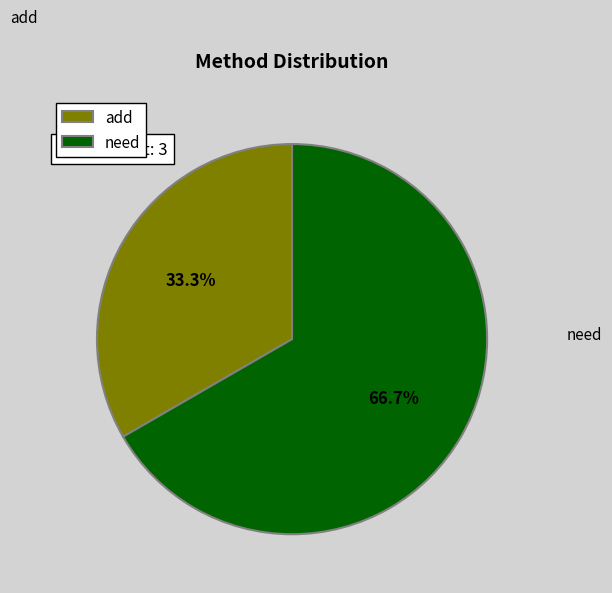

How many slices are in this pie chart?

2